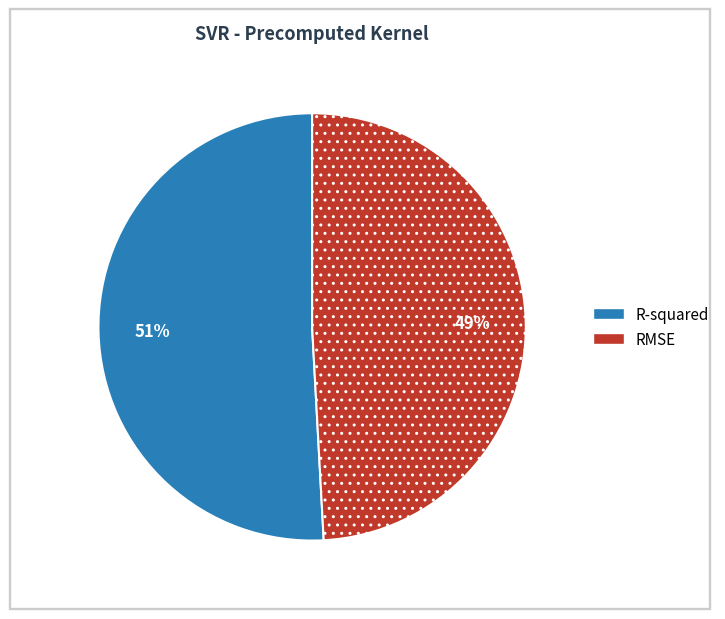

How many segments does this pie chart have?

2